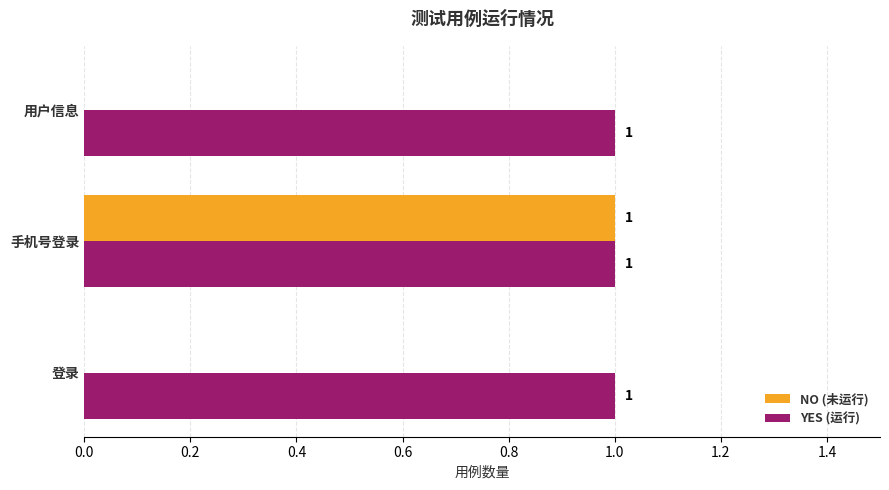

At which label does NO (未运行) reach its peak?

手机号登录